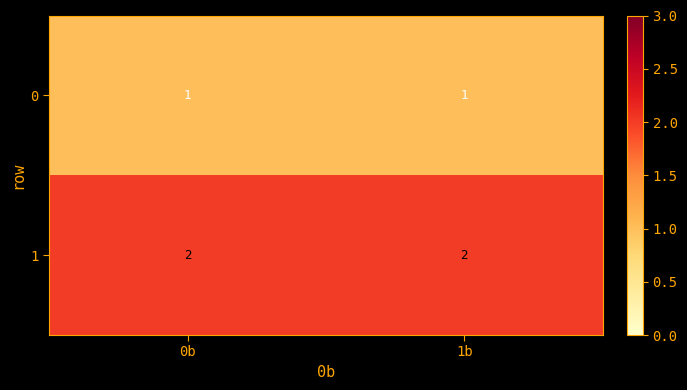

Count the number of data series in this chart.

2